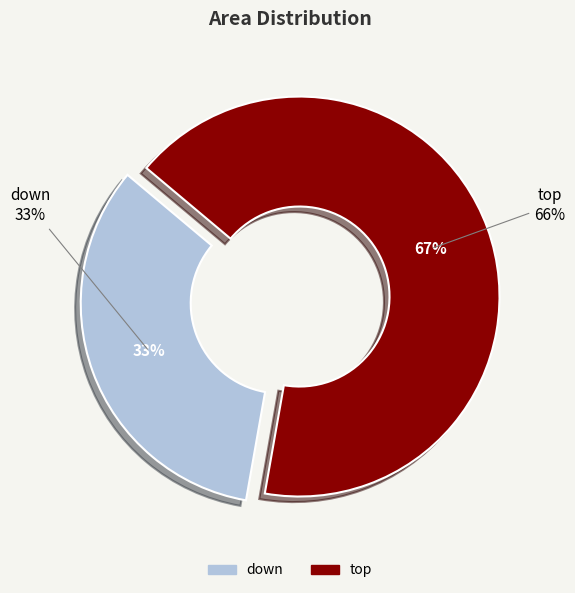

What is the largest slice in the pie chart?

top